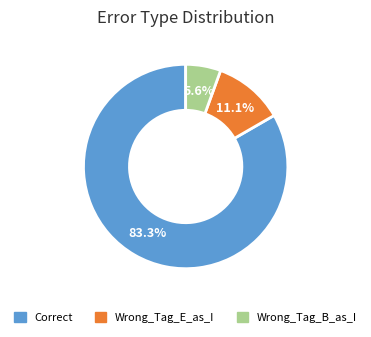

Is there a majority slice in this chart?

Yes